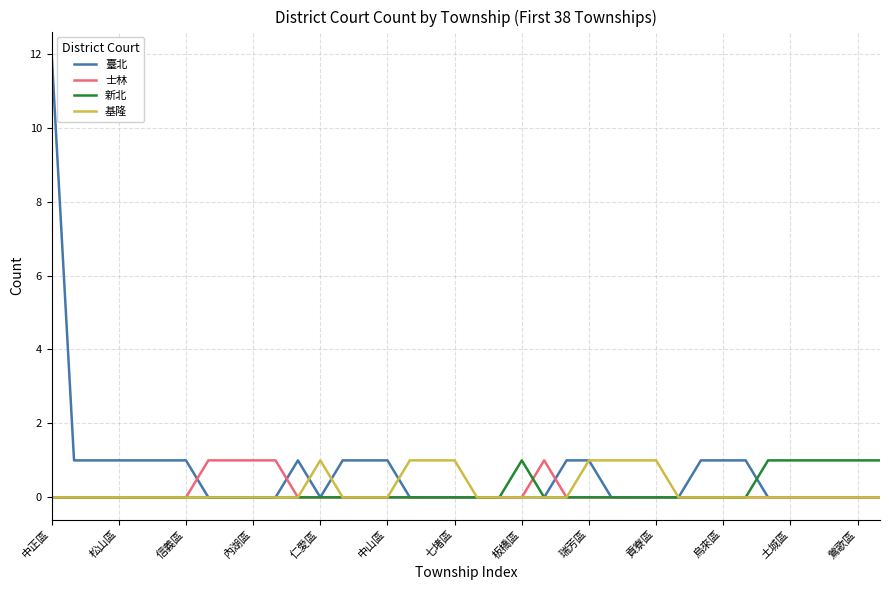

Reading left to right, what are all the values shown in this chart?

臺北: 12	1	1	1	1	1	1	0	0	0	0	1	0	1	1	1	0	0	0	0	0	0	0	1	1	0	0	0	0	1	1	1	0	0	0	0	0	0
士林: 0	0	0	0	0	0	0	1	1	1	1	0	0	0	0	0	0	0	0	0	0	0	1	0	0	0	0	0	0	0	0	0	0	0	0	0	0	0
新北: 0	0	0	0	0	0	0	0	0	0	0	0	0	0	0	0	0	0	0	0	0	1	0	0	0	0	0	0	0	0	0	0	1	1	1	1	1	1
基隆: 0	0	0	0	0	0	0	0	0	0	0	0	1	0	0	0	1	1	1	0	0	0	0	0	1	1	1	1	0	0	0	0	0	0	0	0	0	0